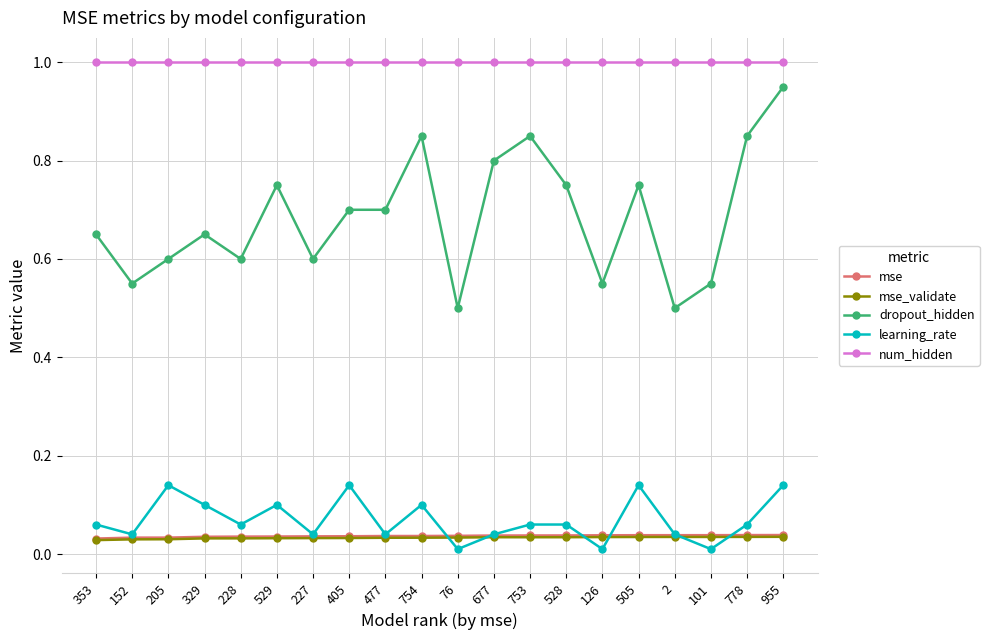

True or false: mse and dropout_hidden cross at least once.

False